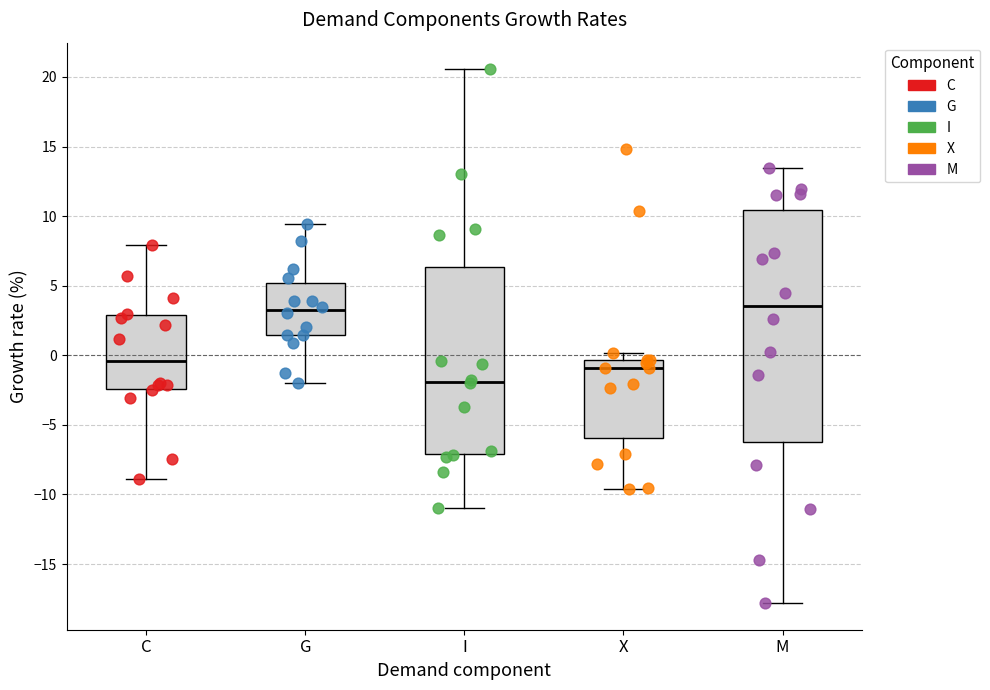

Reading left to right, transcribe this box plot: for each box, give where its median line is, the range the box spans, and where its two whiskers end, as read against the y-axis. The values are not printed on the chart, so give them approximately, as read against the axis.

C: median -0.5, box -2.5 to 3.0, whiskers -9.0 to 8.0
G: median 3.5, box 1.5 to 5.0, whiskers -2.0 to 9.5
I: median -2.0, box -7.0 to 6.5, whiskers -11.0 to 20.5
X: median -1.0, box -6.0 to -0.5, whiskers -9.5 to 0.0
M: median 3.5, box -6.5 to 10.5, whiskers -18.0 to 13.5